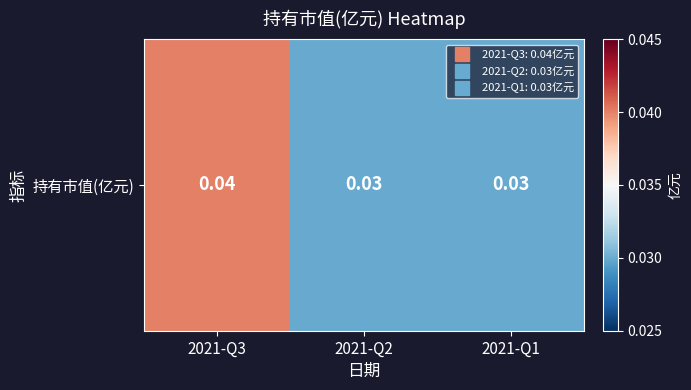

At which label is the value closest to 0?

2021-Q2